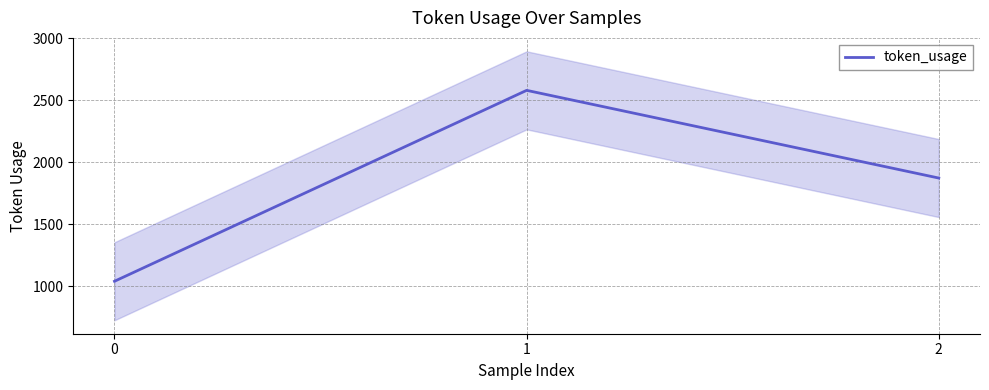

Which has a higher value, 0 or 2?

2